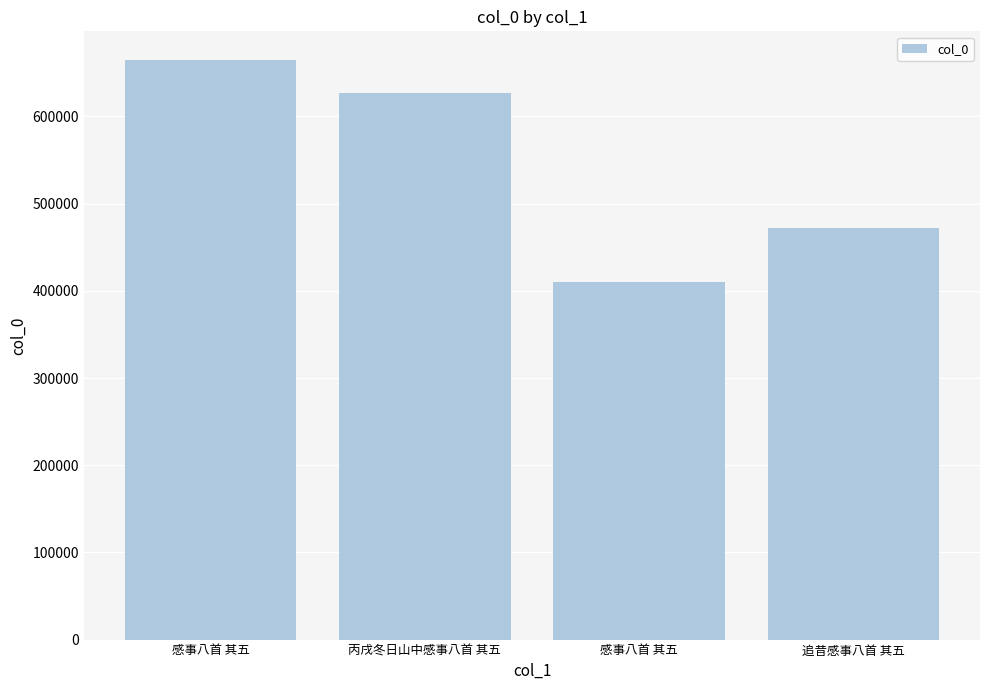

How many series are shown in this chart?

1